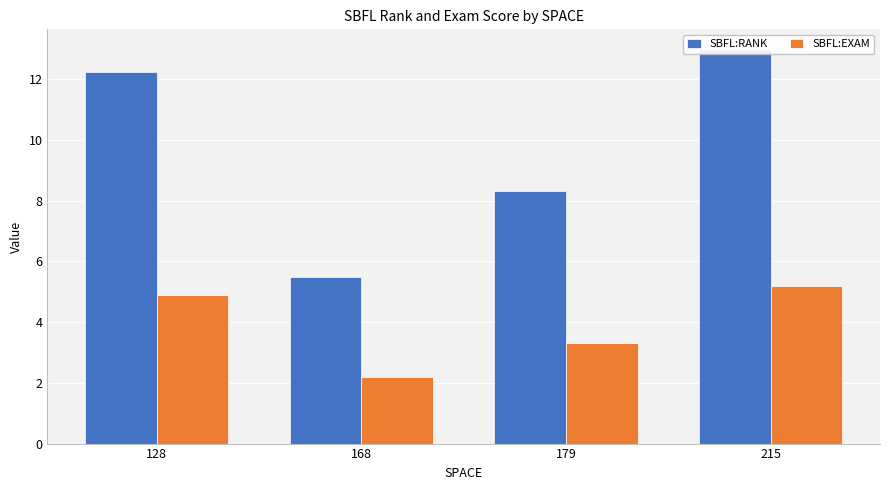

The SBFL:EXAM series shows 4.9 at 128. True or false?

True